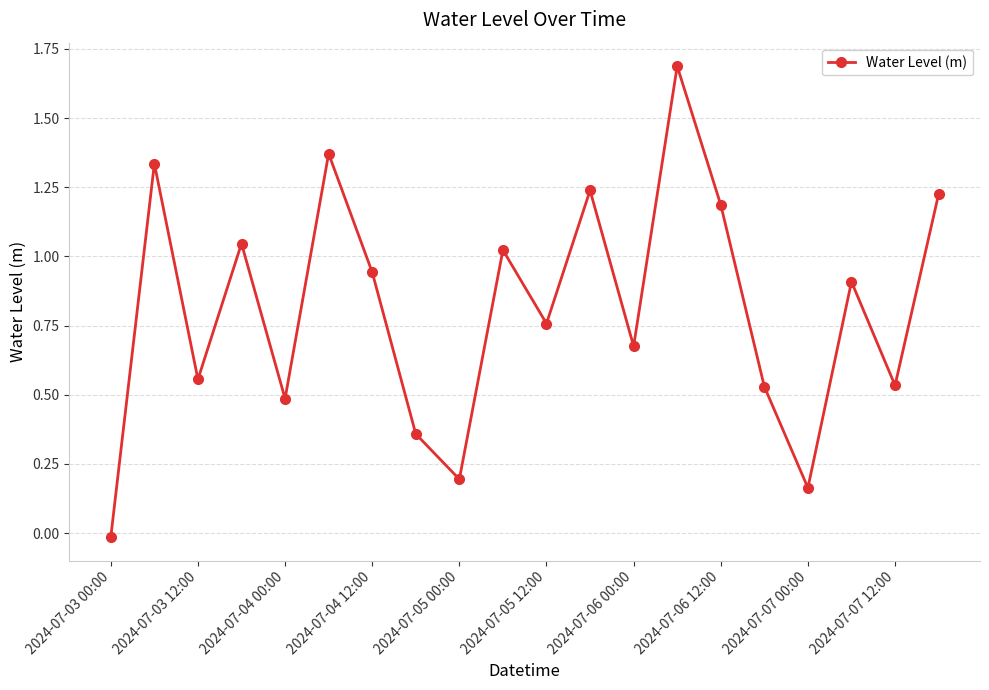

What is the difference between the maximum and minimum values?

1.7